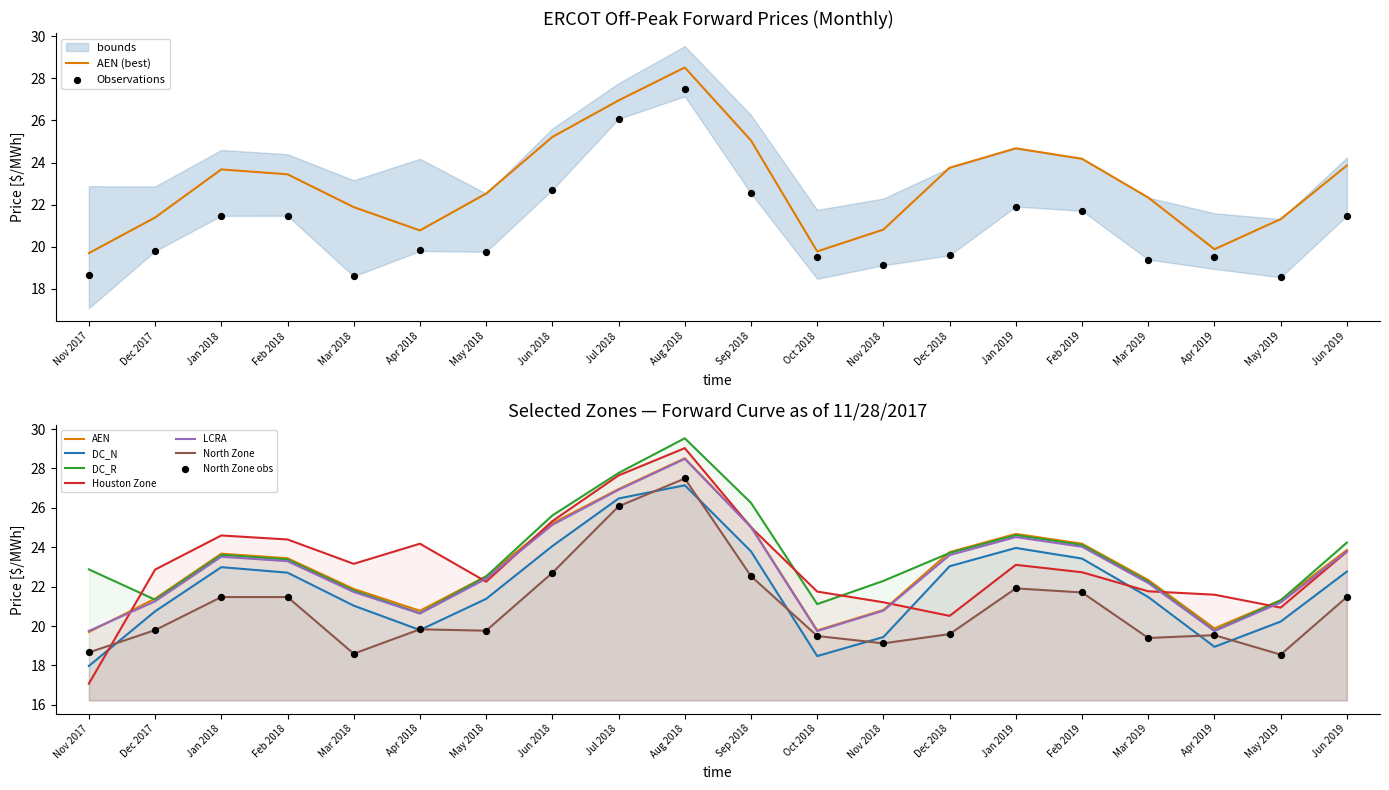

At which category is the sum across all series the highest?

Aug 2018